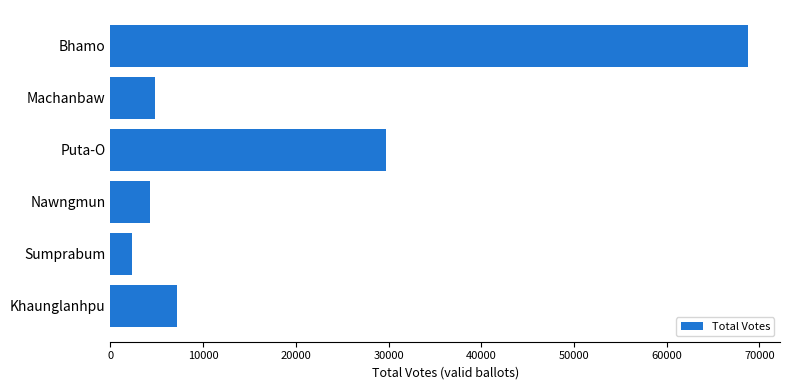

What is the difference between the maximum and minimum values?

66417